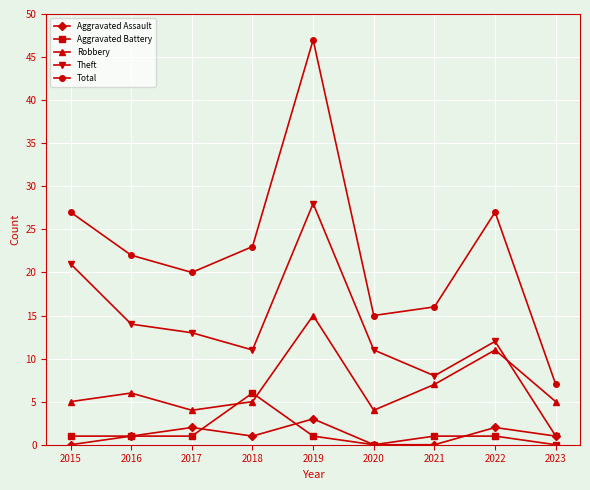

At which category does Theft reach its first local peak?

2019